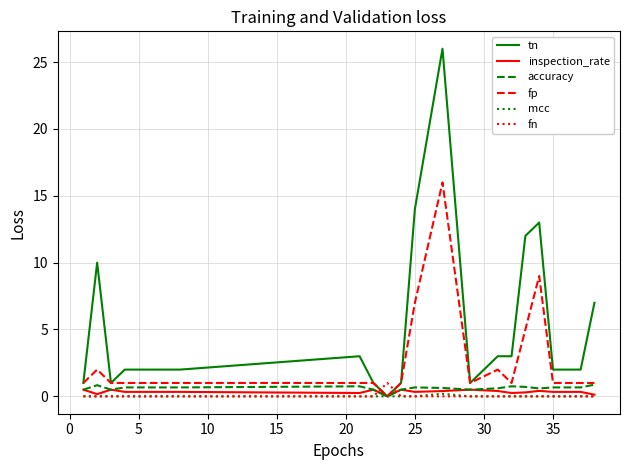

Which series has the widest spread of values?

tn